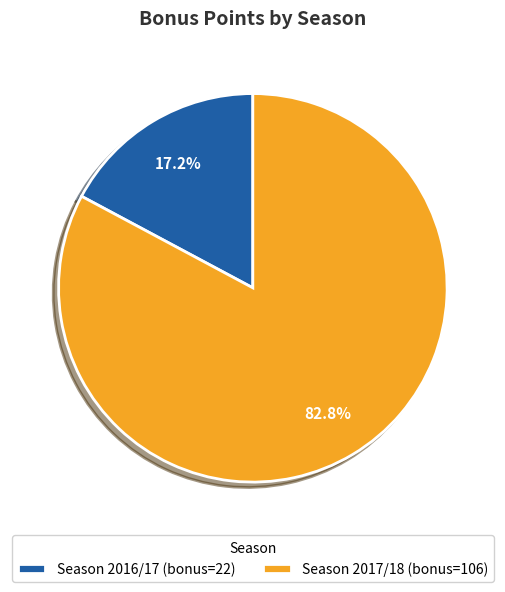

How many slices are in this pie chart?

2